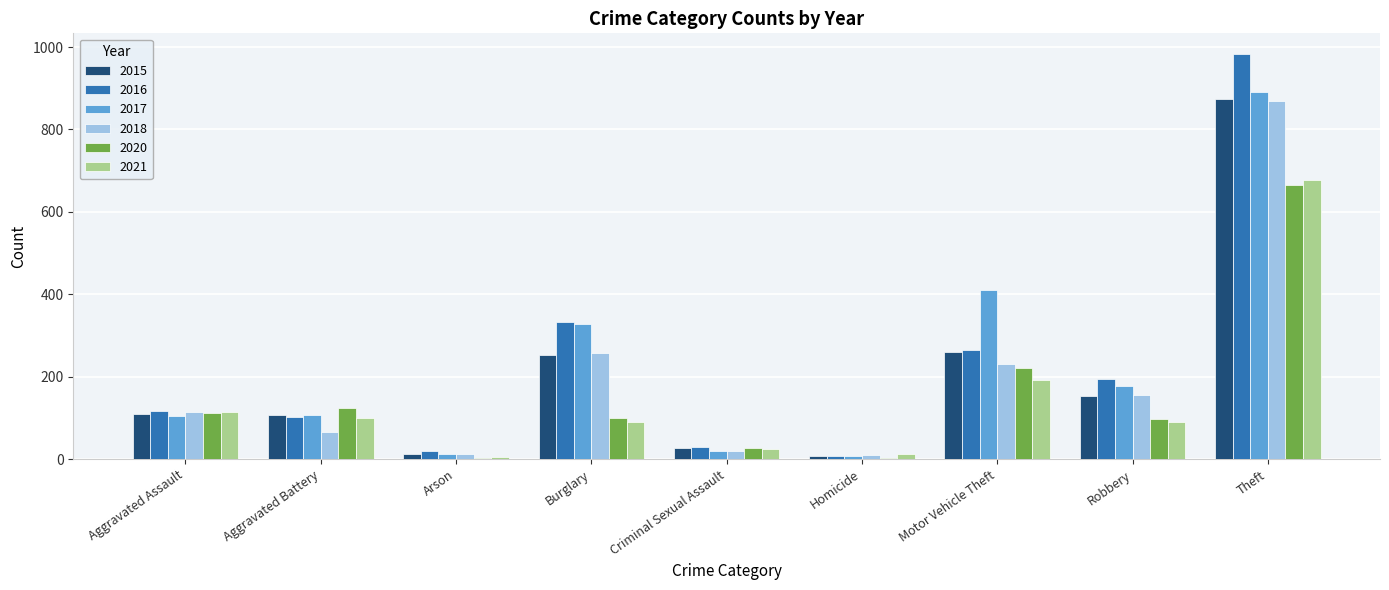

The 2017 series shows 14 at Arson. True or false?

True